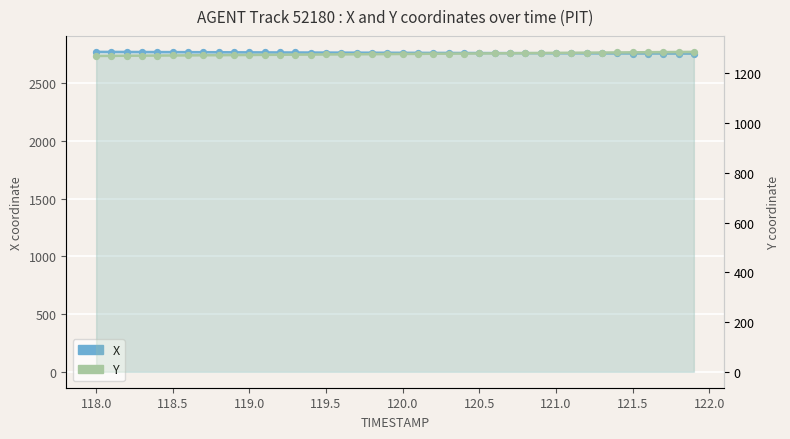

Which series contains the highest Y value?

X